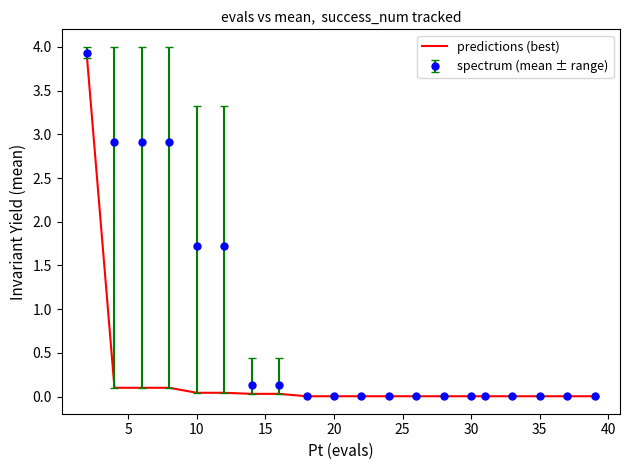

List the series in order of their overall mean, highest first.

spectrum (mean ± range), predictions (best)